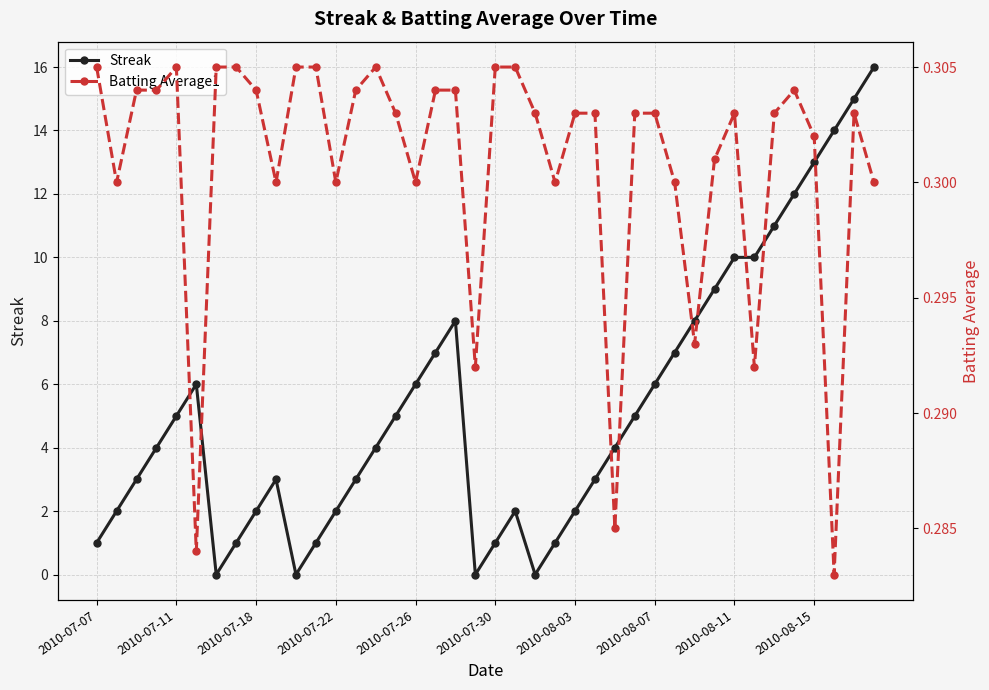

The Streak series shows 2 at 2010-08-11. True or false?

False